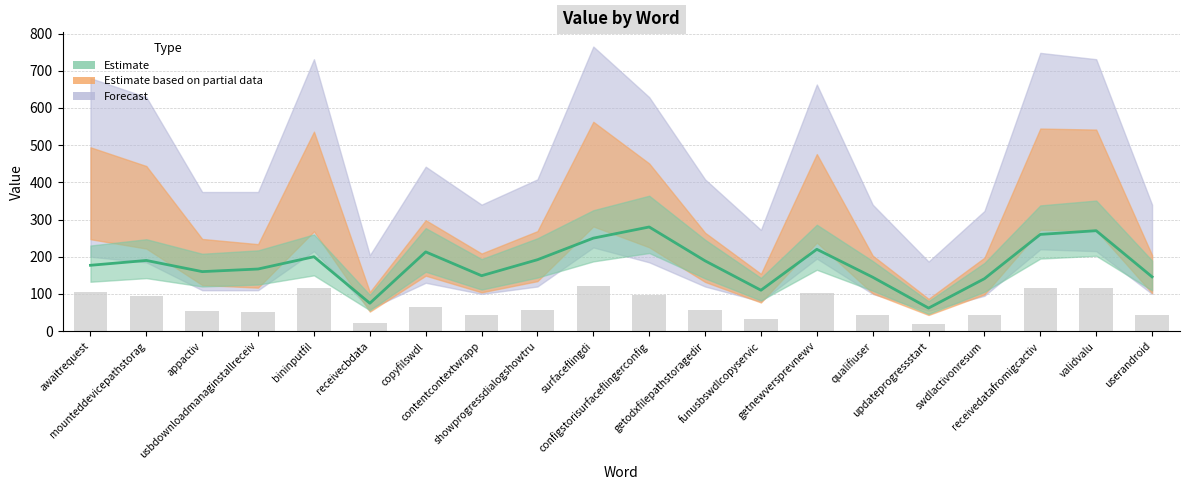

What is the total value across all series at appactiv?

557